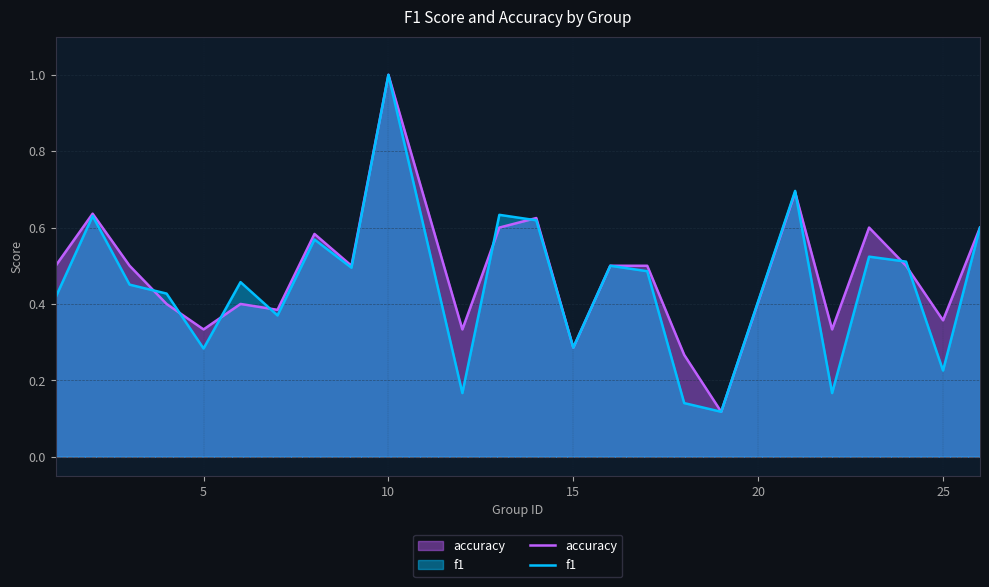

What is the maximum value for accuracy?

1.0